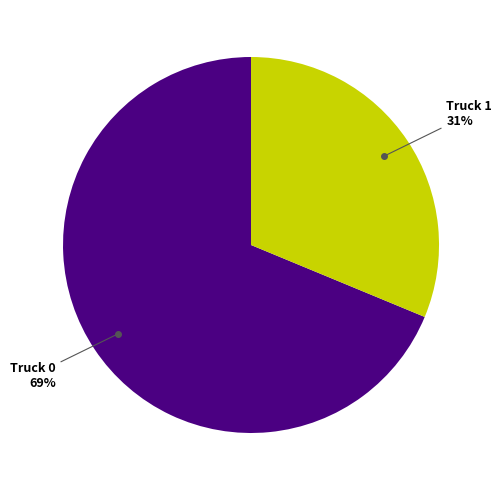

Count the number of slices in the pie.

2